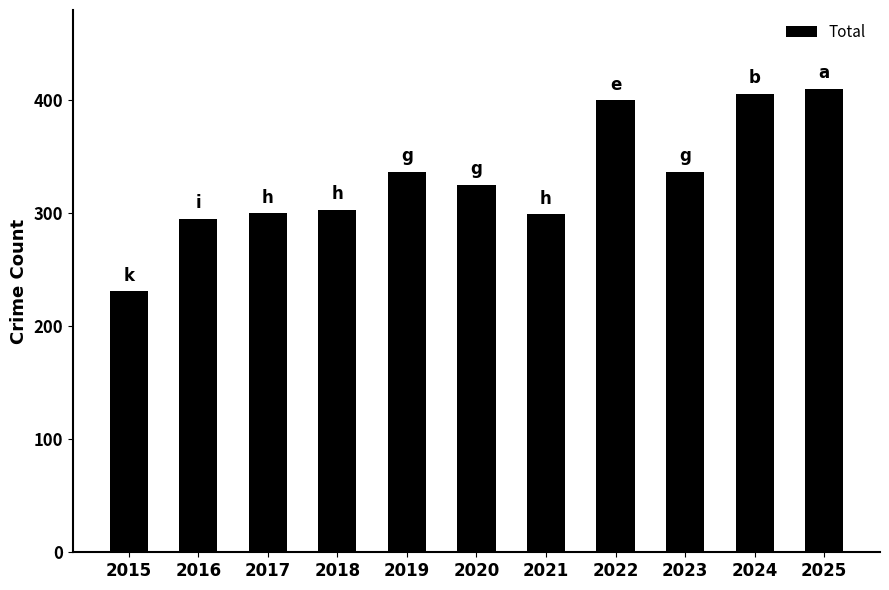

What is the value of the 8th bar from the left?

400